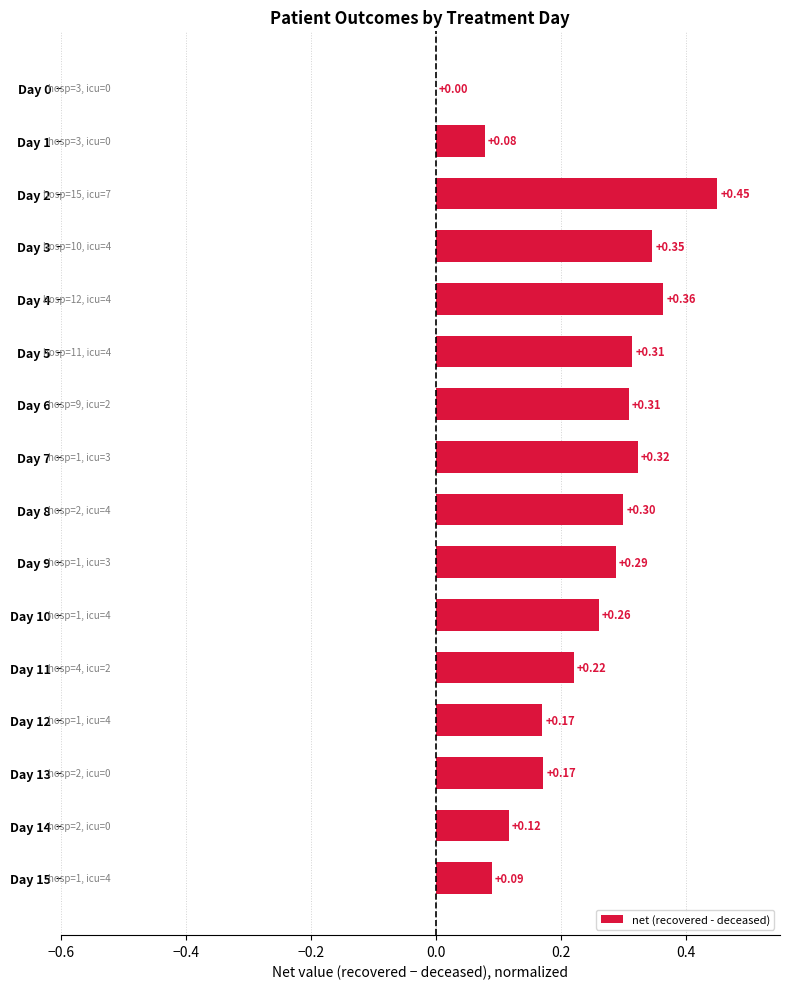

What is the sum of all values?

3.8